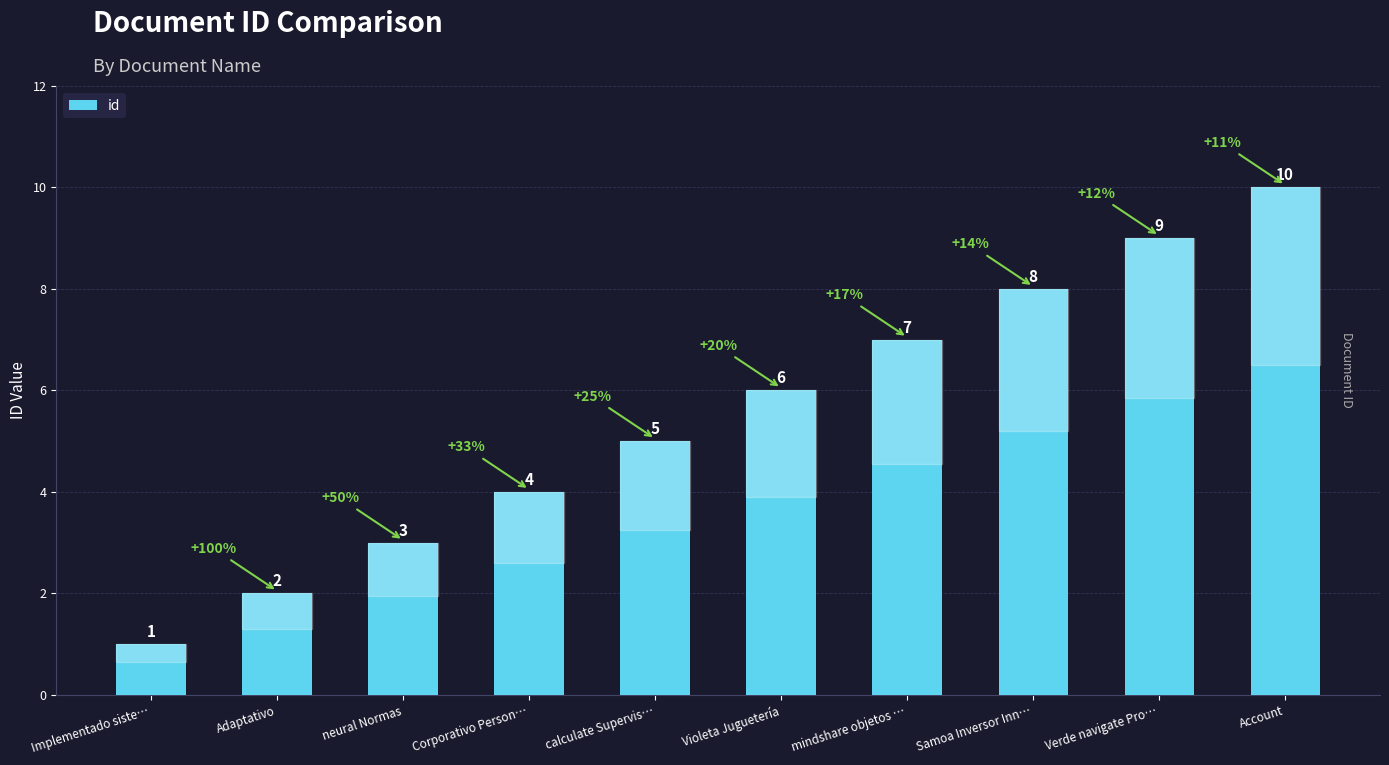

List the labels in order of value, largest first.

Account, Verde navigate Pro…, Samoa Inversor Inn…, mindshare objetos …, Violeta Juguetería, calculate Supervis…, Corporativo Person…, neural Normas, Adaptativo, Implementado siste…